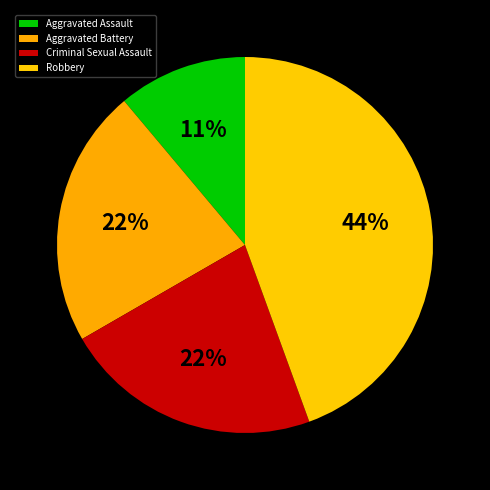

Does Aggravated Assault represent more than half of the total?

No